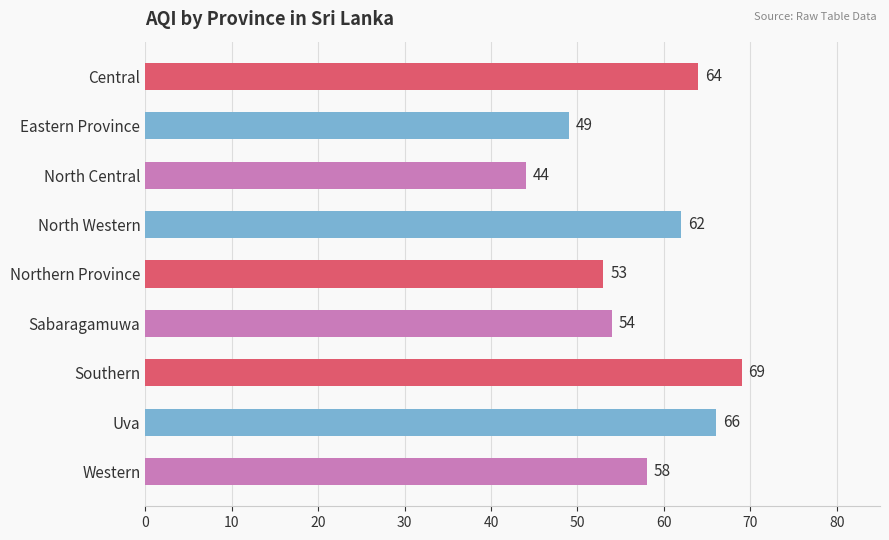

Reading bottom to top, extract all data points from this chart.

Western=58	Uva=66	Southern=69	Sabaragamuwa=54	Northern Province=53	North Western=62	North Central=44	Eastern Province=49	Central=64